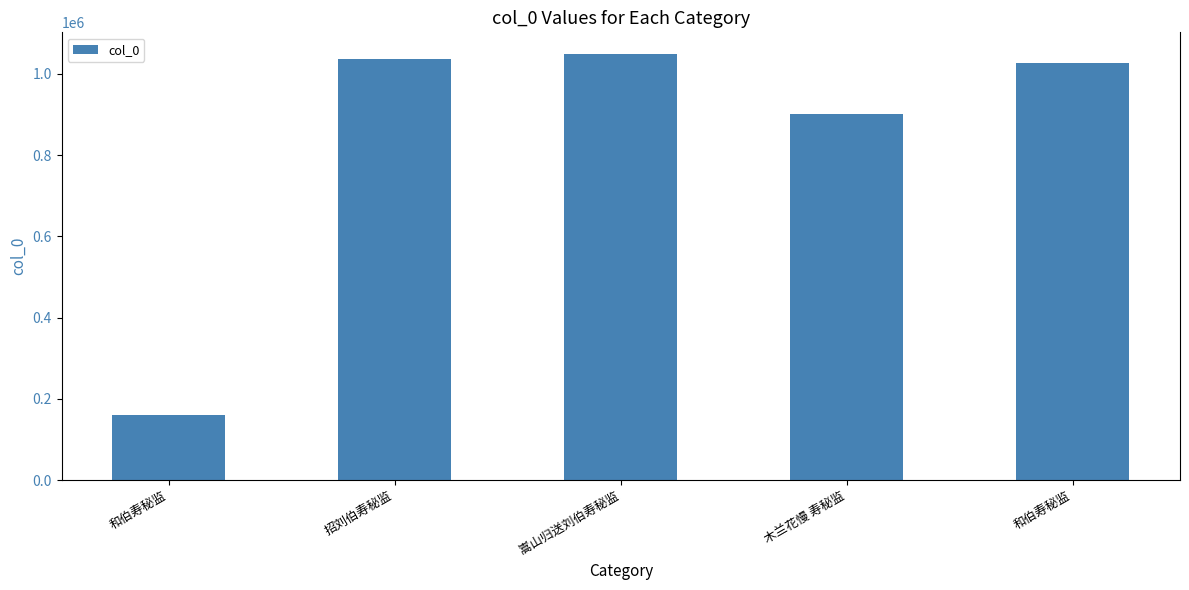

Read the value at 和伯寿秘监, to the nearest 50.

1026350